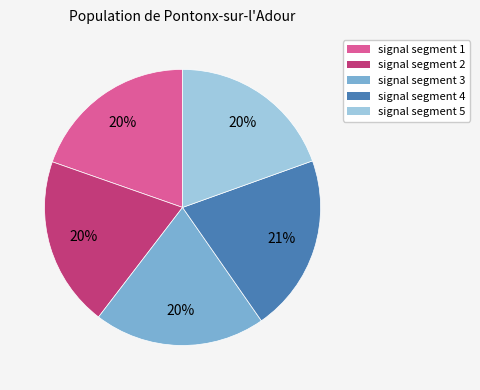

How many slices are in this pie chart?

5